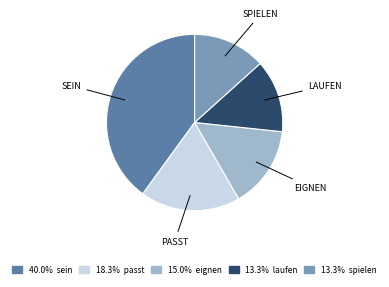

Is there a majority slice in this chart?

No